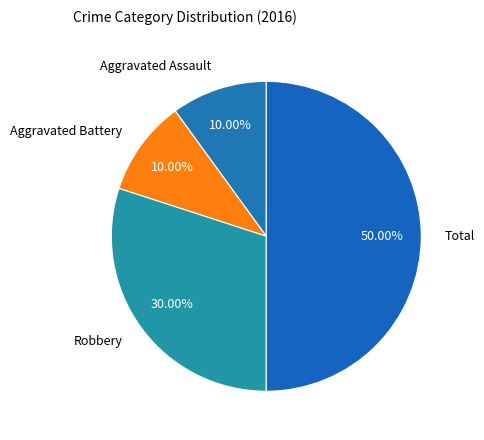

The Robbery slice represents 30% of the pie. True or false?

True